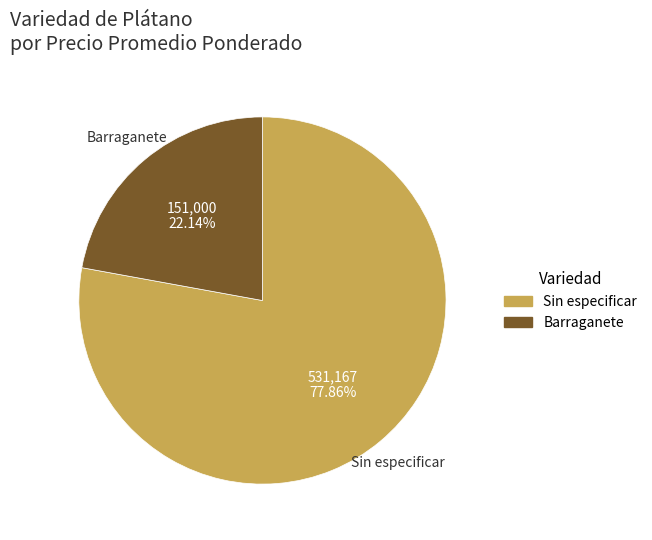

Is there any slice that represents more than half of the pie?

Yes